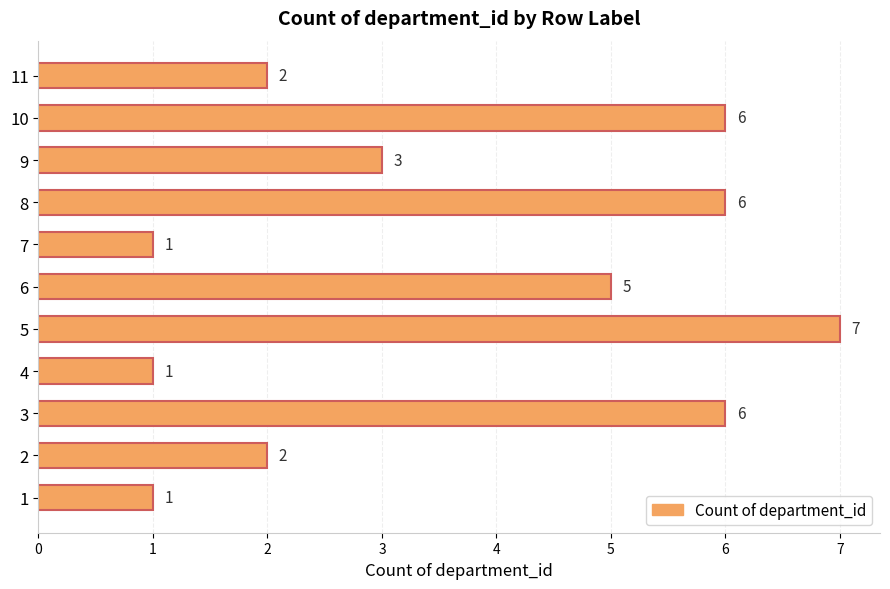

Approximately how many times larger is the value at 10 compared to 8?

1.0